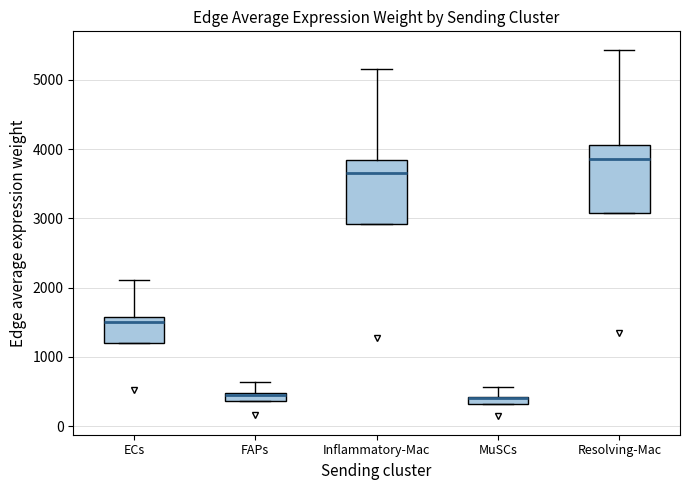

Where is the upper edge of the box for Inflammatory-Mac on the y-axis? The values are not printed on the chart, so give them approximately, as read against the axis.

3800